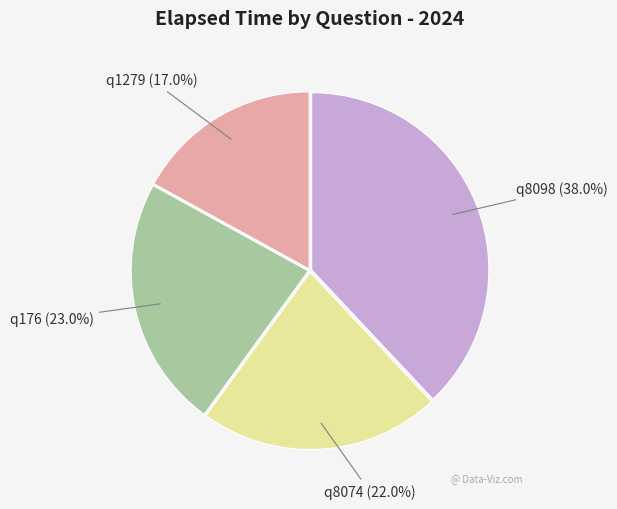

Is there a majority slice in this chart?

No